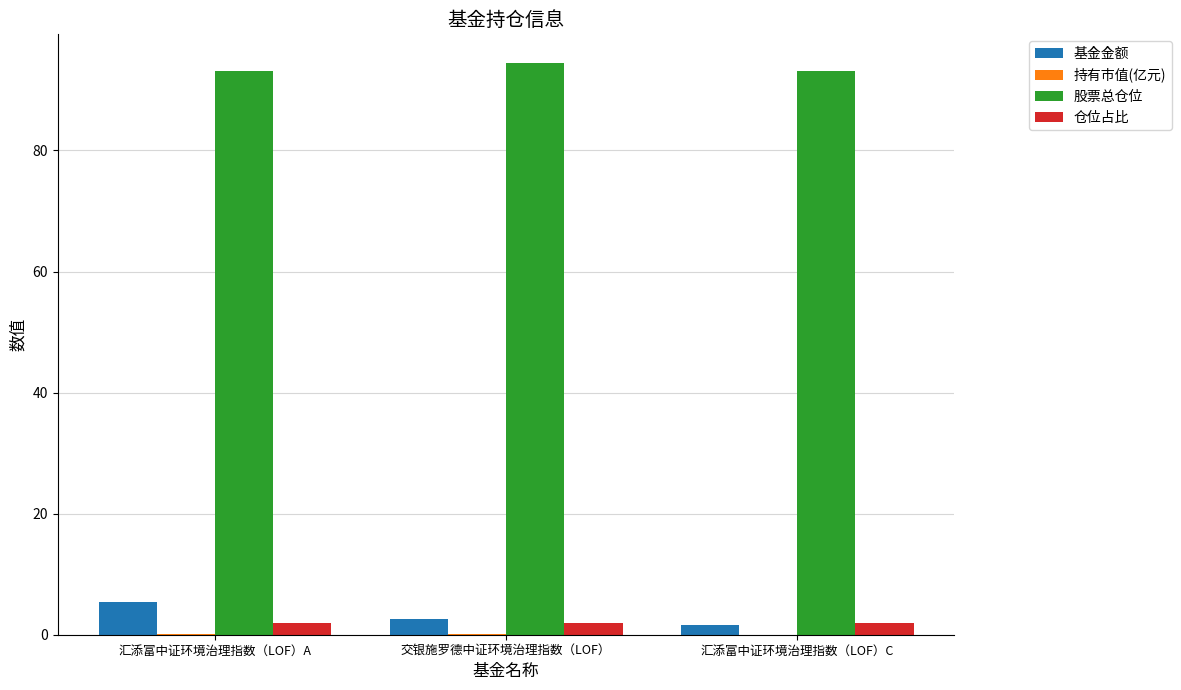

Which series has the largest total across all categories?

股票总仓位